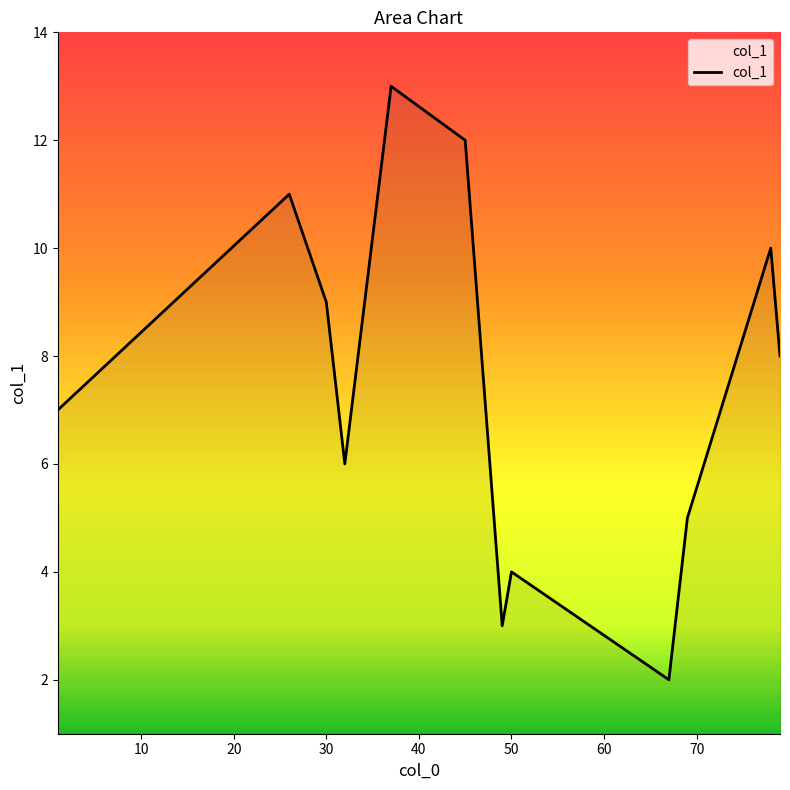

What is the maximum value shown in the chart?

13.0